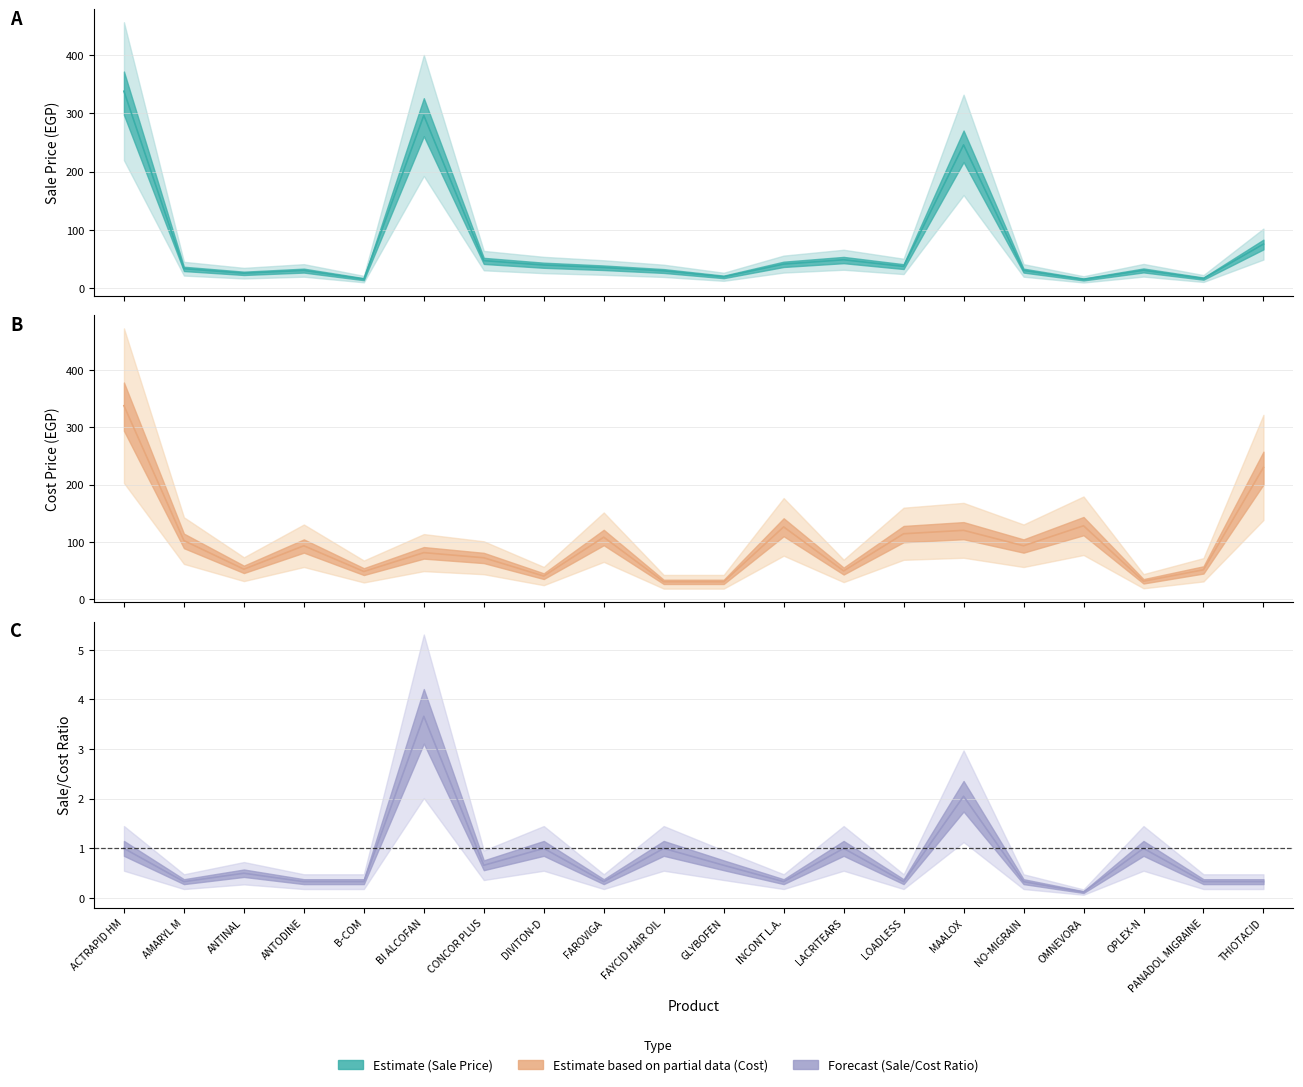

How many interior local valleys does the Cost Price series have?

6